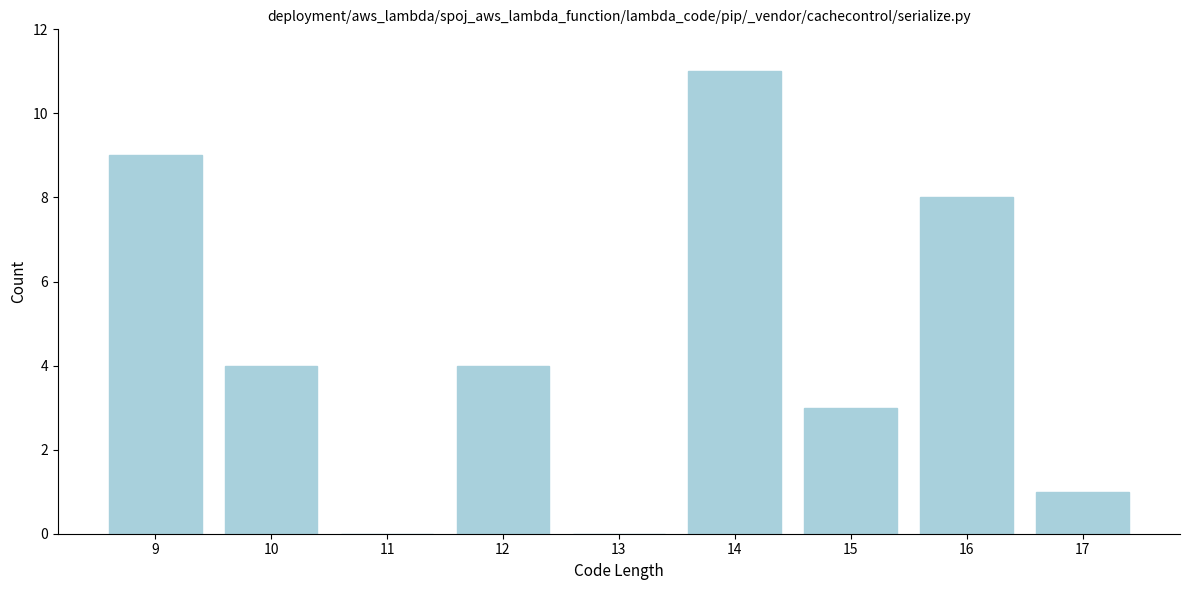

Reading right to left, what are all the values shown in this chart?

17=1	16=8	15=3	14=11	13=0	12=4	11=0	10=4	9=9